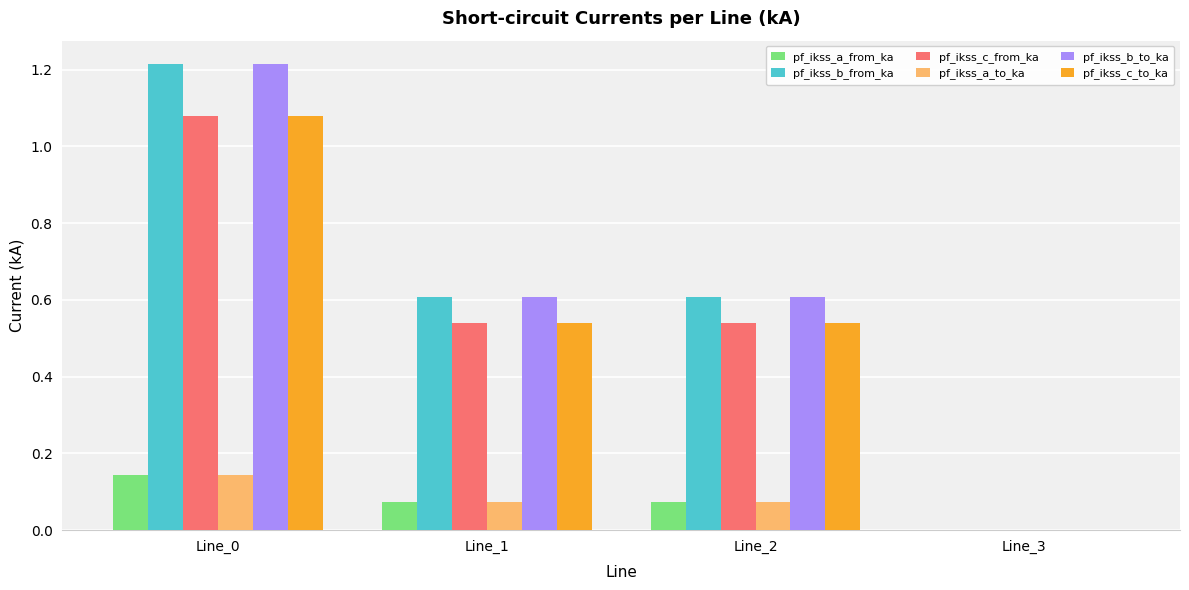

At which category is the sum across all series the highest?

Line_0